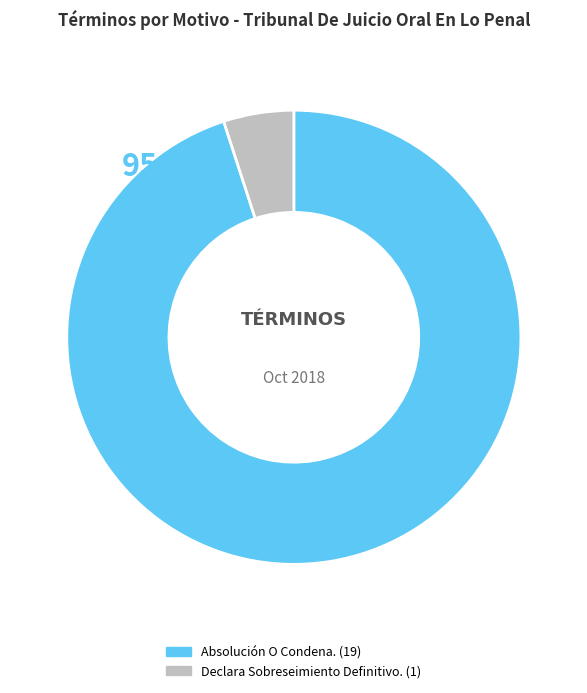

To the nearest percent, what is the combined percentage of Absolución O Condena. and Declara Sobreseimiento Definitivo.?

100%